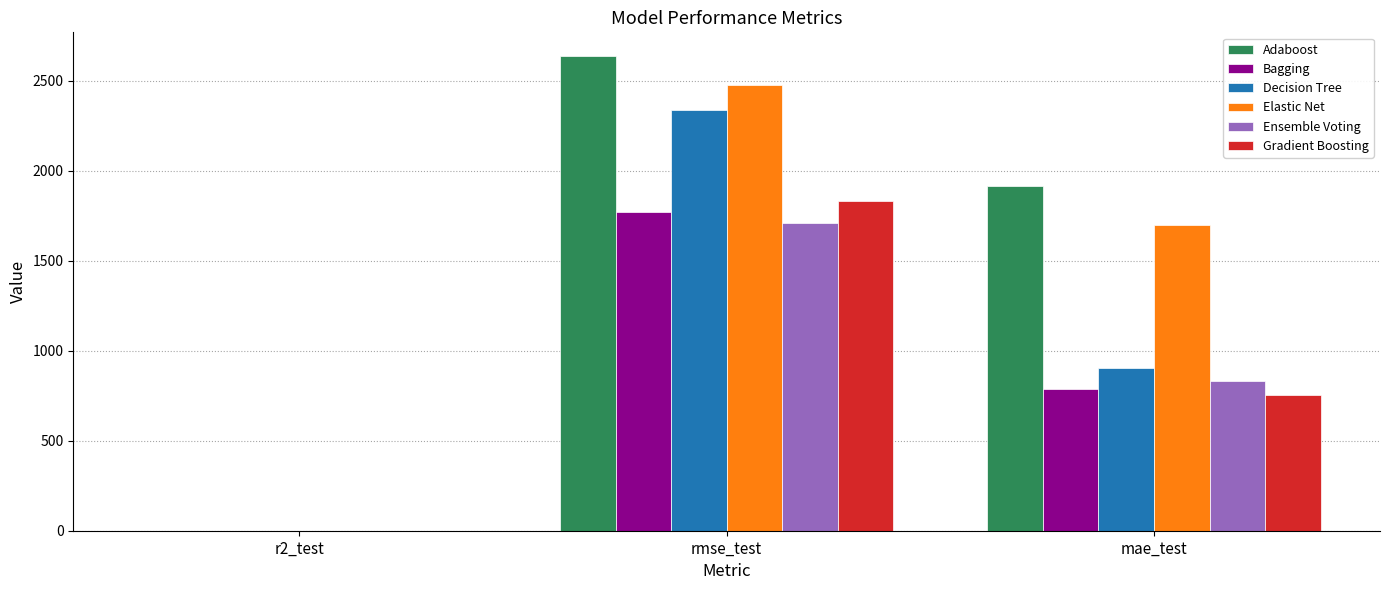

What is the approximate value of Bagging at r2_test?

0.7